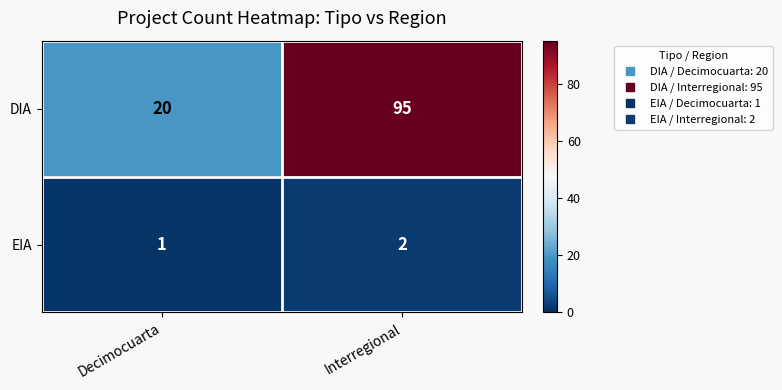

At which label is DIA closest to 57?

Decimocuarta